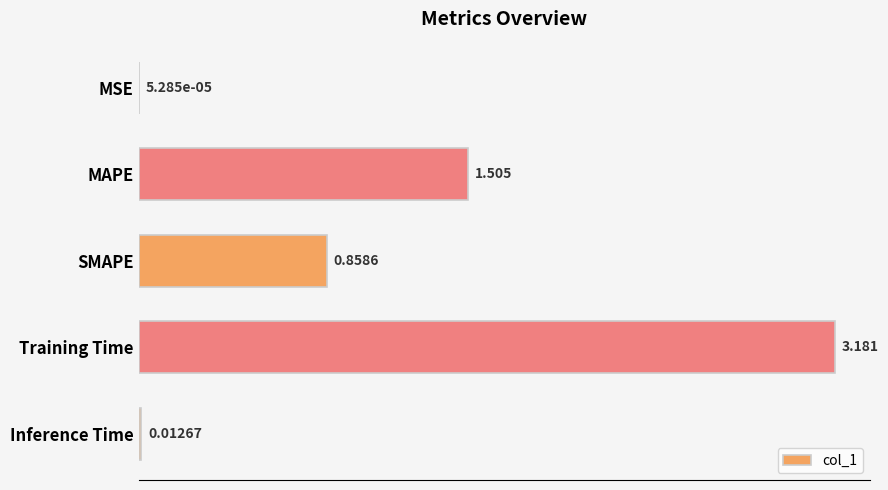

Which has a higher value, Inference Time or SMAPE?

SMAPE